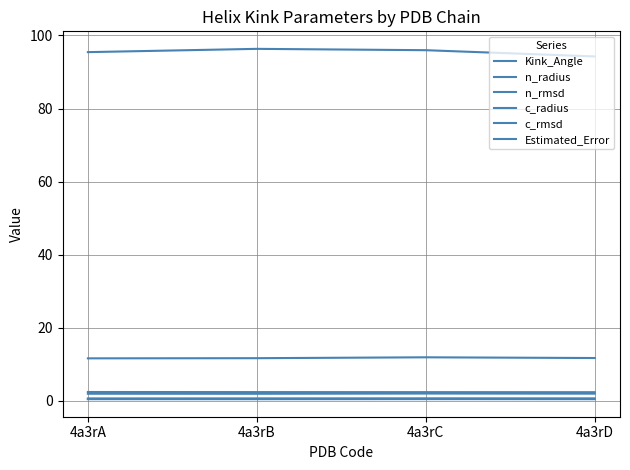

How many values in the Kink_Angle series exceed 95?

3